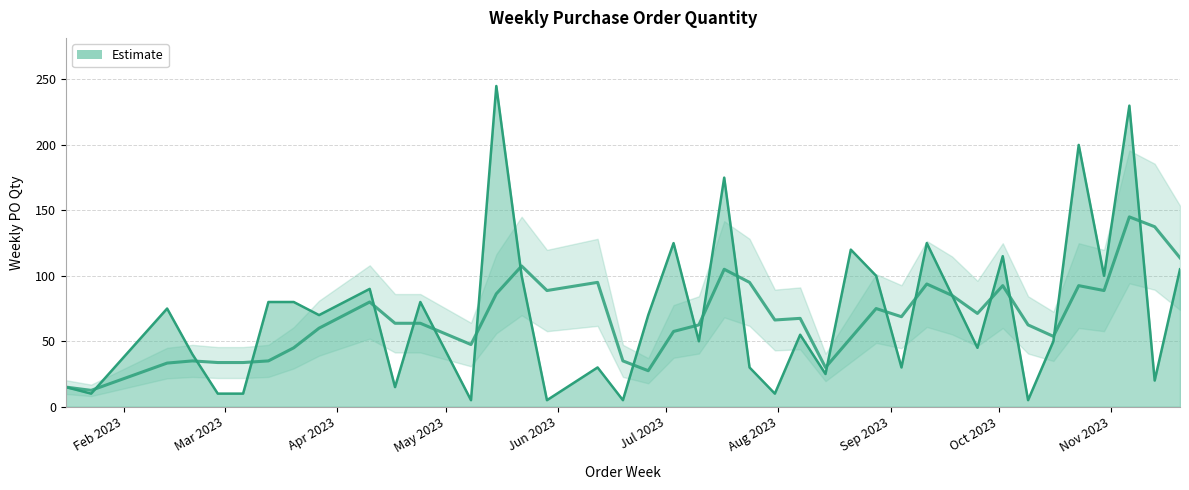

What is the difference between the maximum and second lowest values?

240